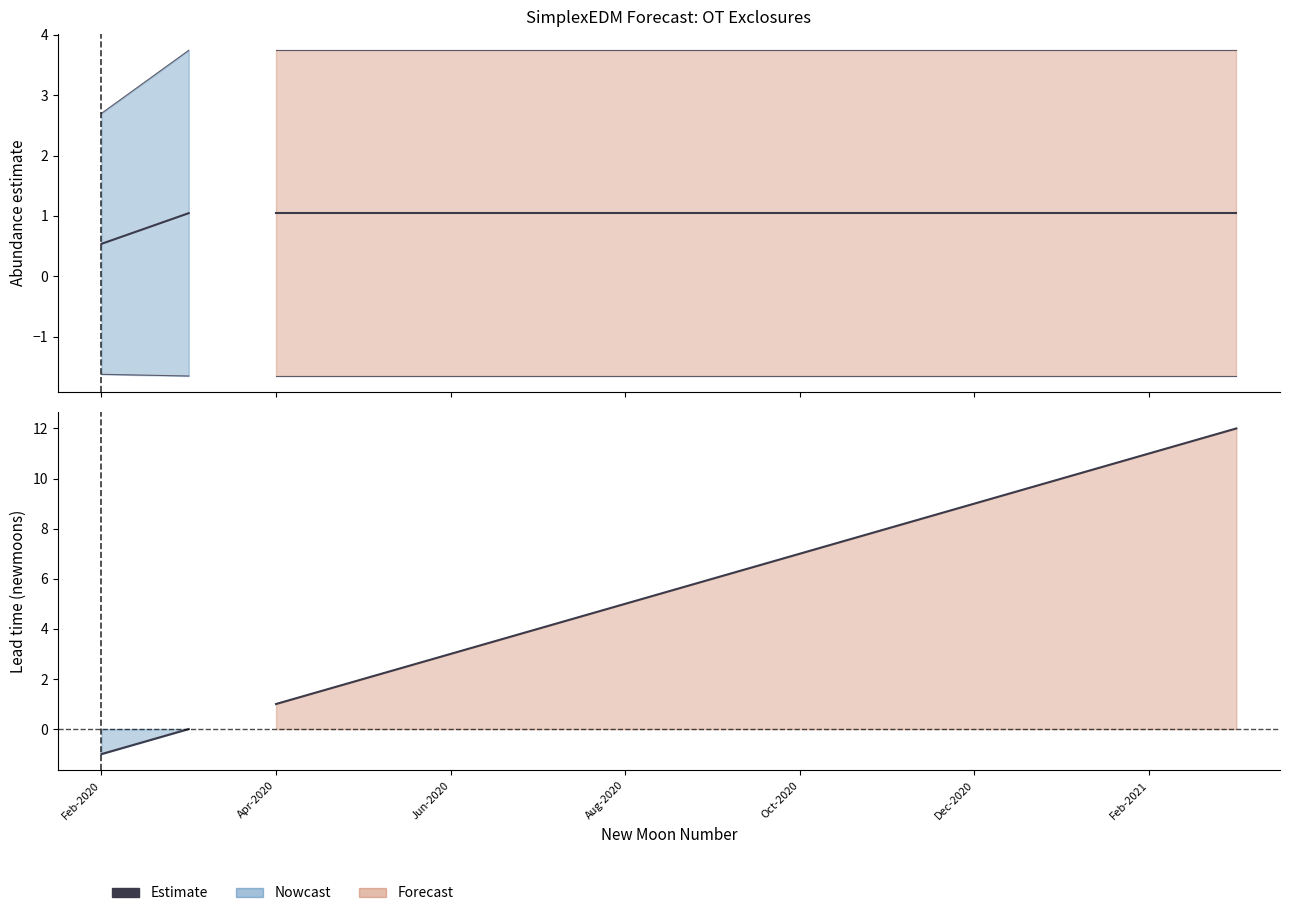

Is it true that the value at Apr-2020 is 0?

False